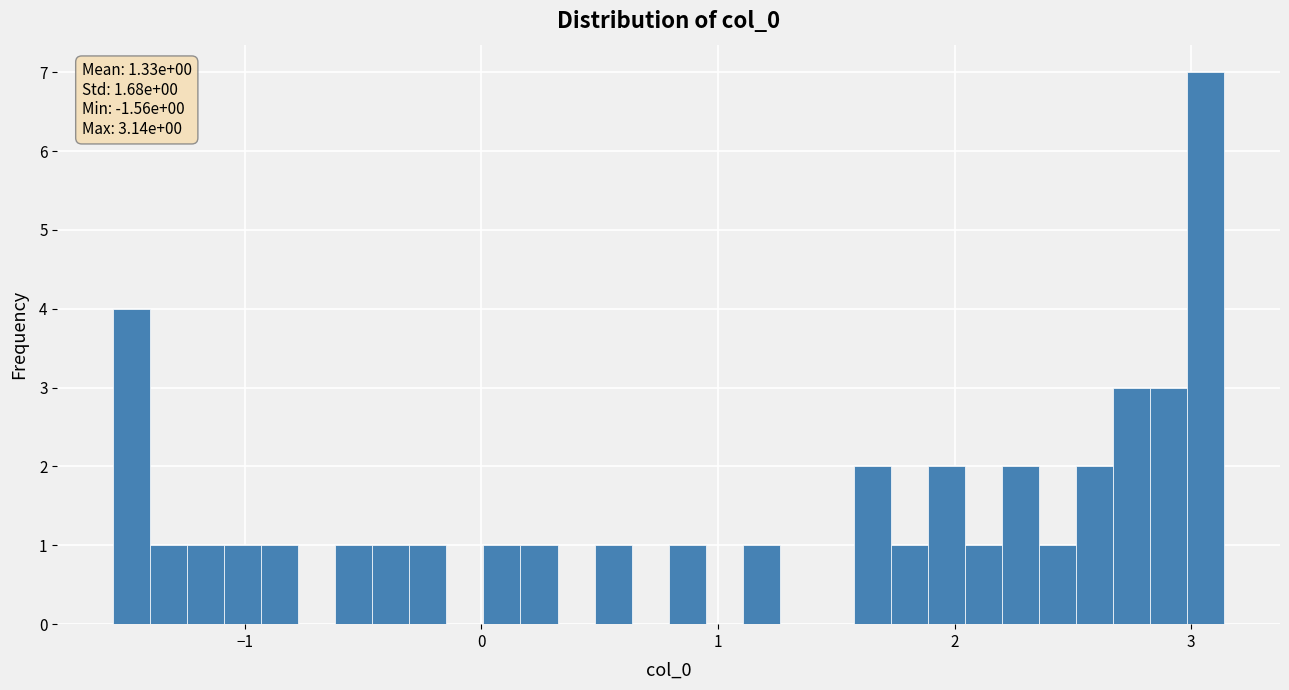

Around what value on the x-axis is the tallest bar? Give the approximate position of its centre, as read against the axis.

3.1